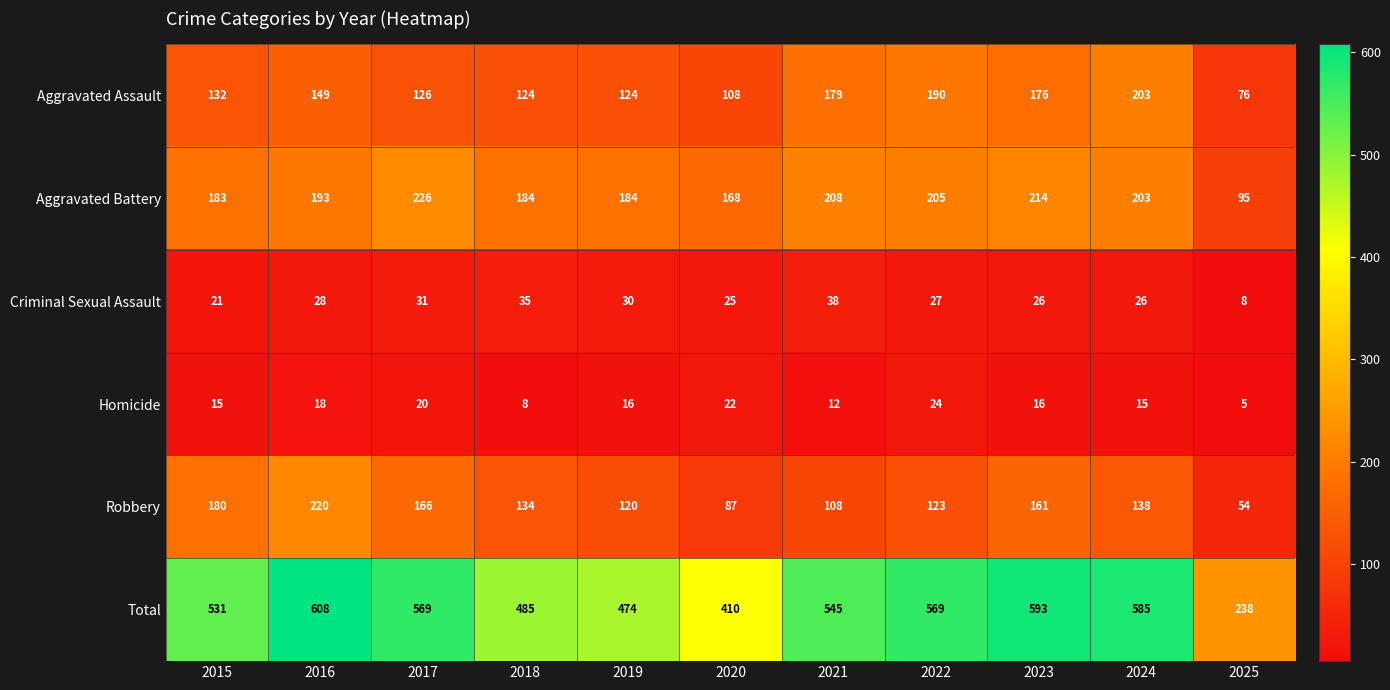

What is the sum of the Aggravated Battery values at 2019 and 2025?

279